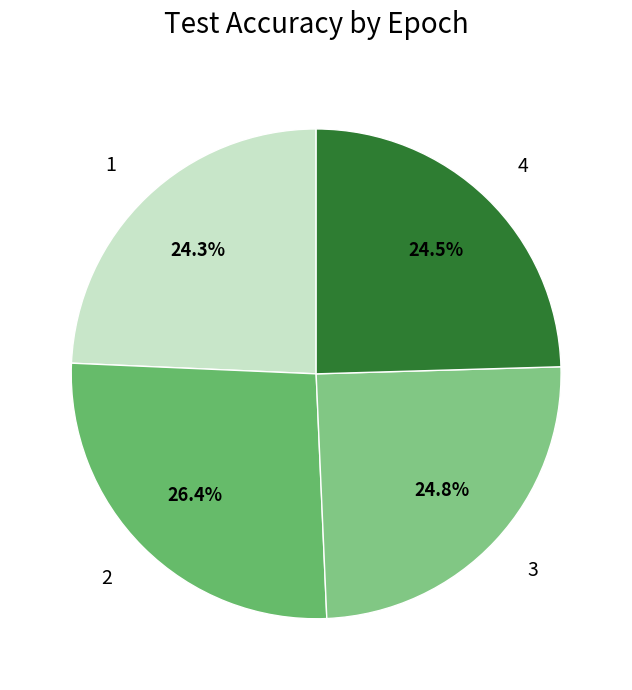

Do 4 and 1 together represent more than half of the pie?

No